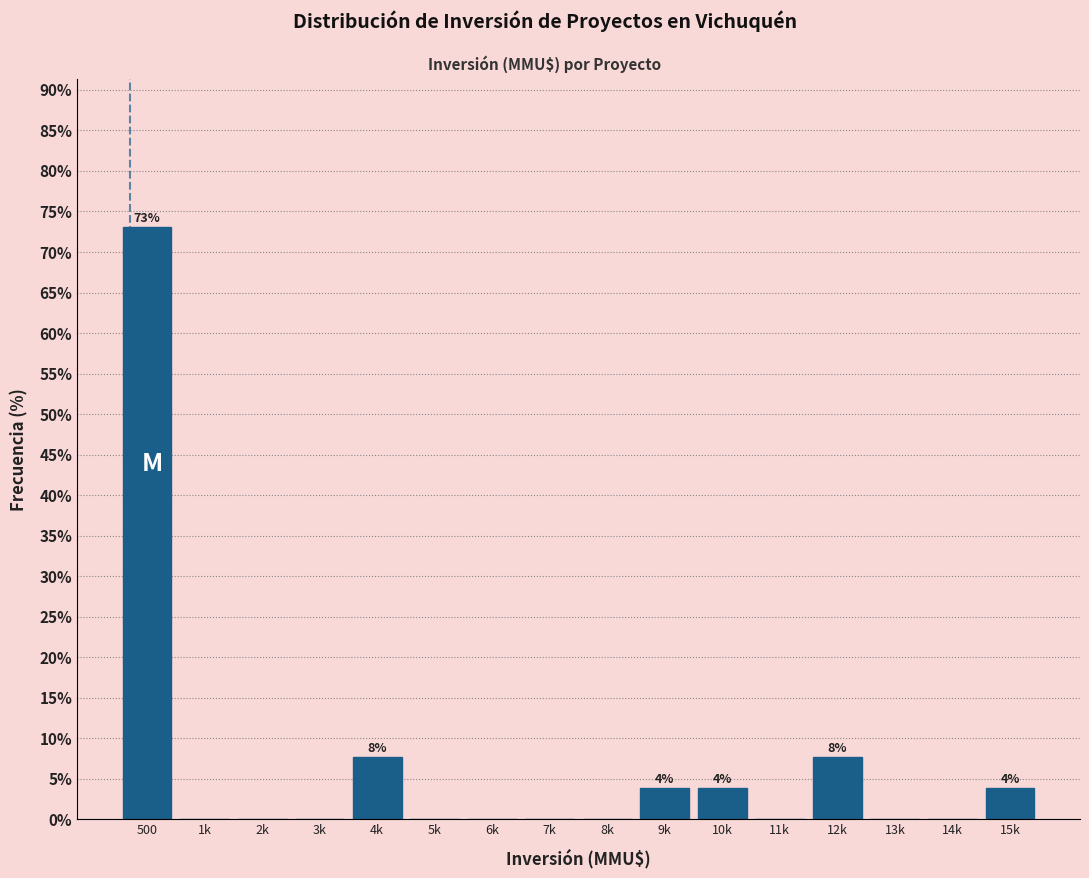

Reading left to right, list all the values displayed in this chart.

500=73.1	1k=0.0	2k=0.0	3k=0.0	4k=7.7	5k=0.0	6k=0.0	7k=0.0	8k=0.0	9k=3.8	10k=3.8	11k=0.0	12k=7.7	13k=0.0	14k=0.0	15k=3.8